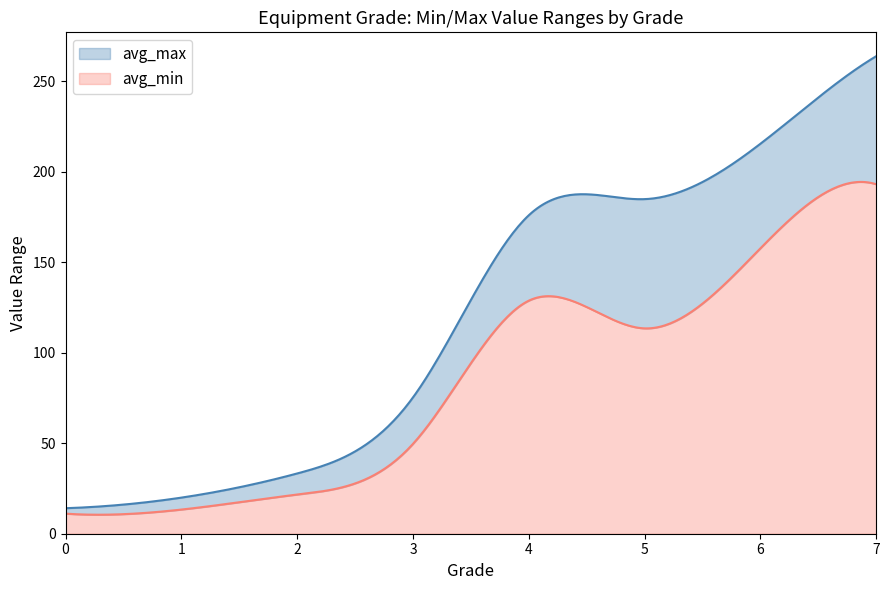

How many data points in avg_min are less than 113?

4